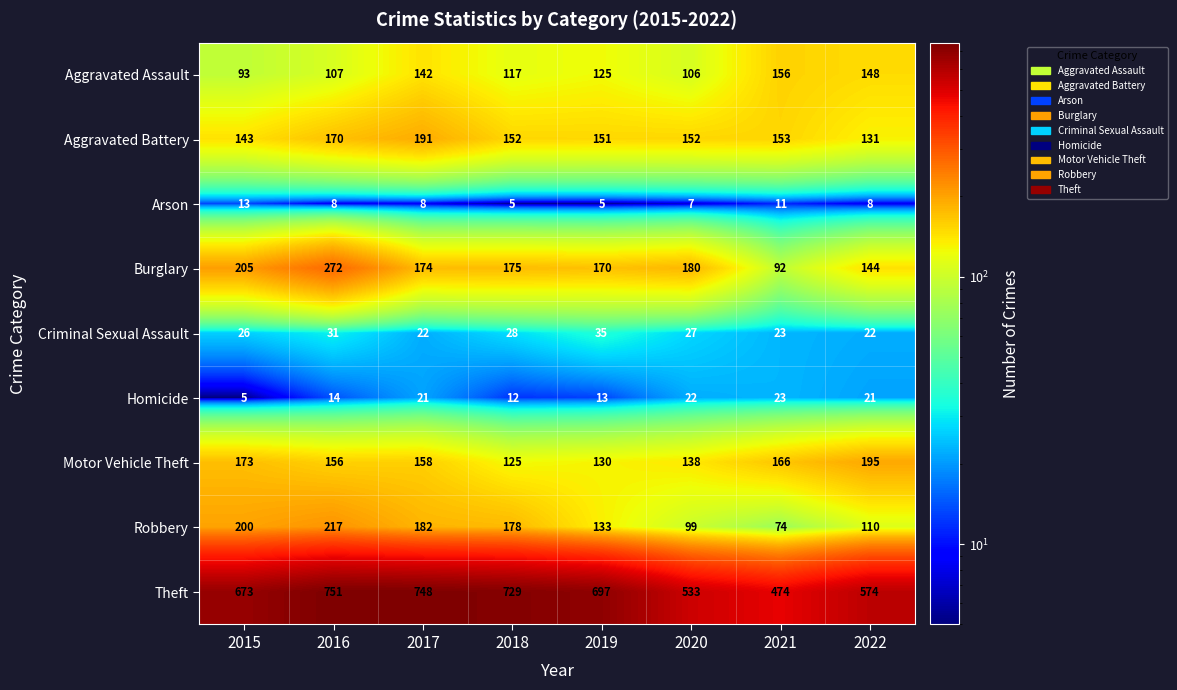

At 2019, list the series in order from smallest to largest.

Arson, Homicide, Criminal Sexual Assault, Aggravated Assault, Motor Vehicle Theft, Robbery, Aggravated Battery, Burglary, Theft